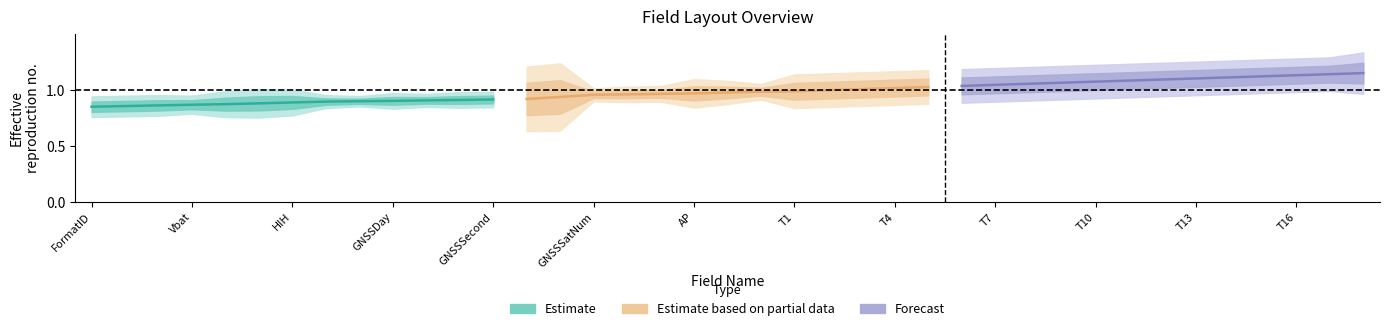

Is it true that Estimate based on partial data equals 1.5 at FormatID?

False